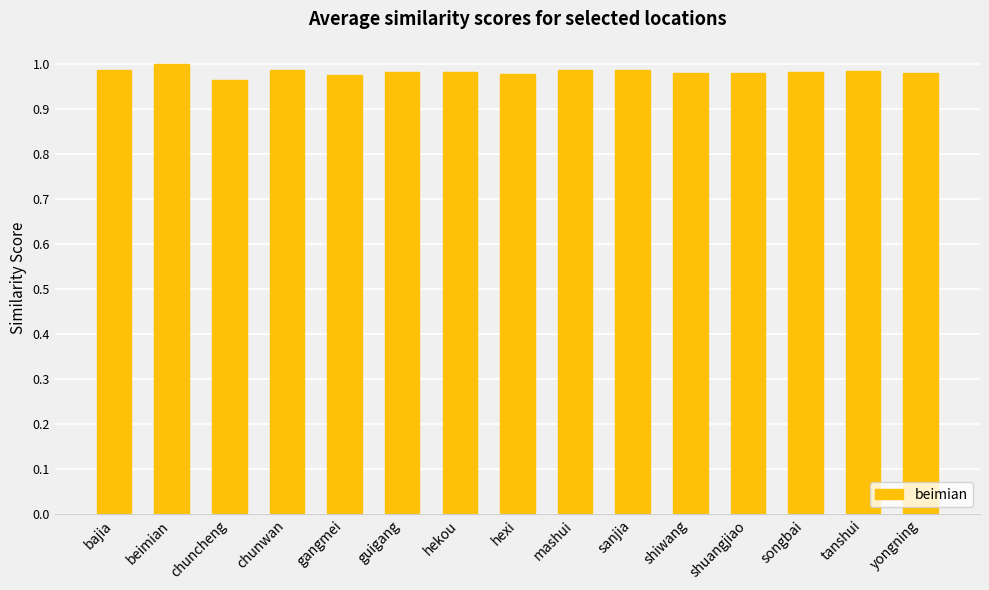

Is it true that the value at hexi is 0.3?

False